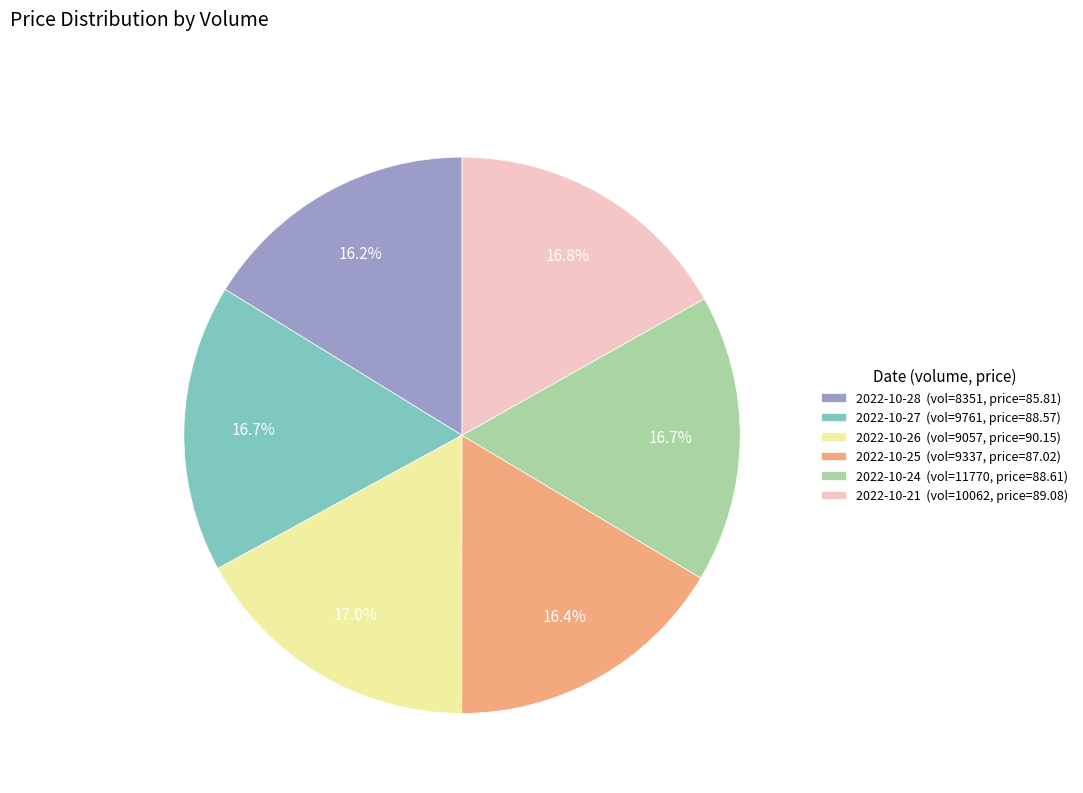

Approximately how many times larger is the value at 2022-10-27 (vol=9761, price=88.57) compared to 2022-10-28 (vol=8351, price=85.81)?

1.0